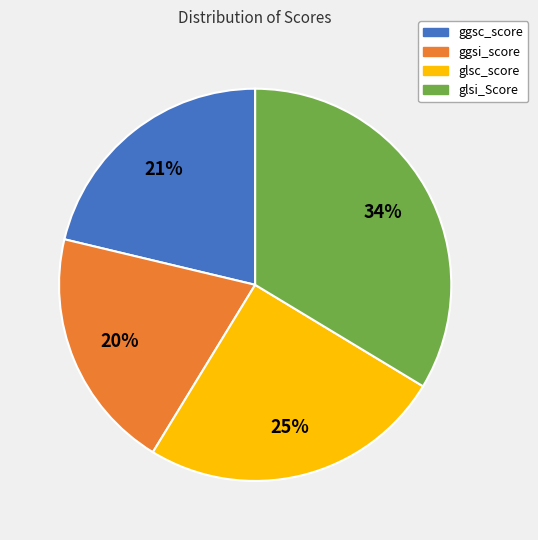

Is glsc_score the majority of the pie?

No